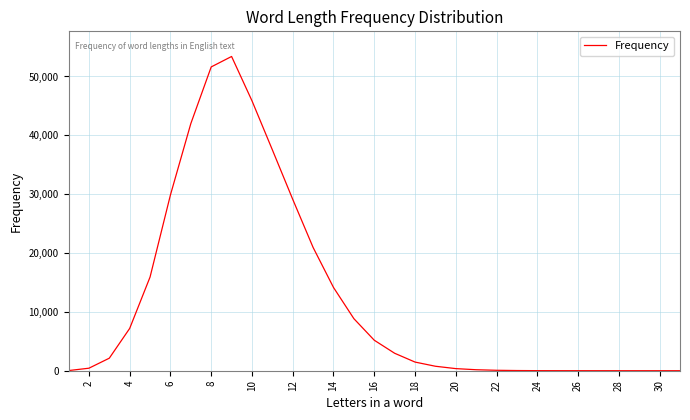

What is the difference between the maximum and minimum values?

53401